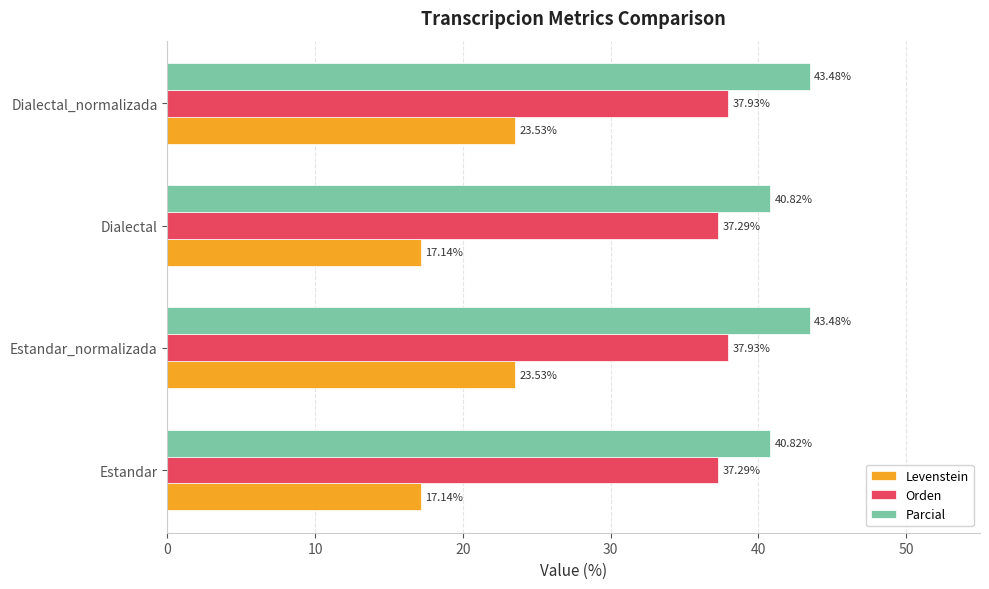

Between Estandar and Estandar_normalizada, which series saw the biggest shift?

Levenstein